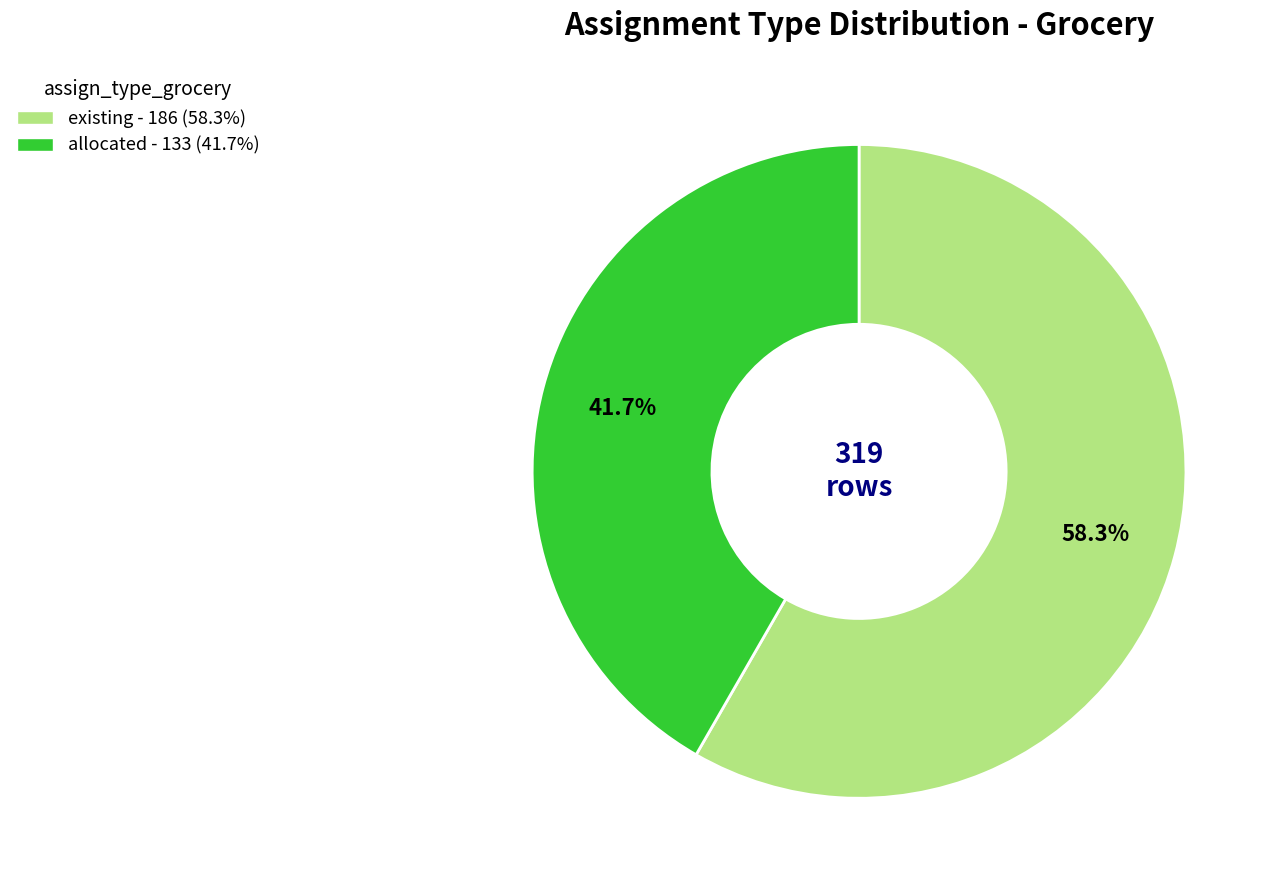

Is it true that existing is 47% of the pie?

False